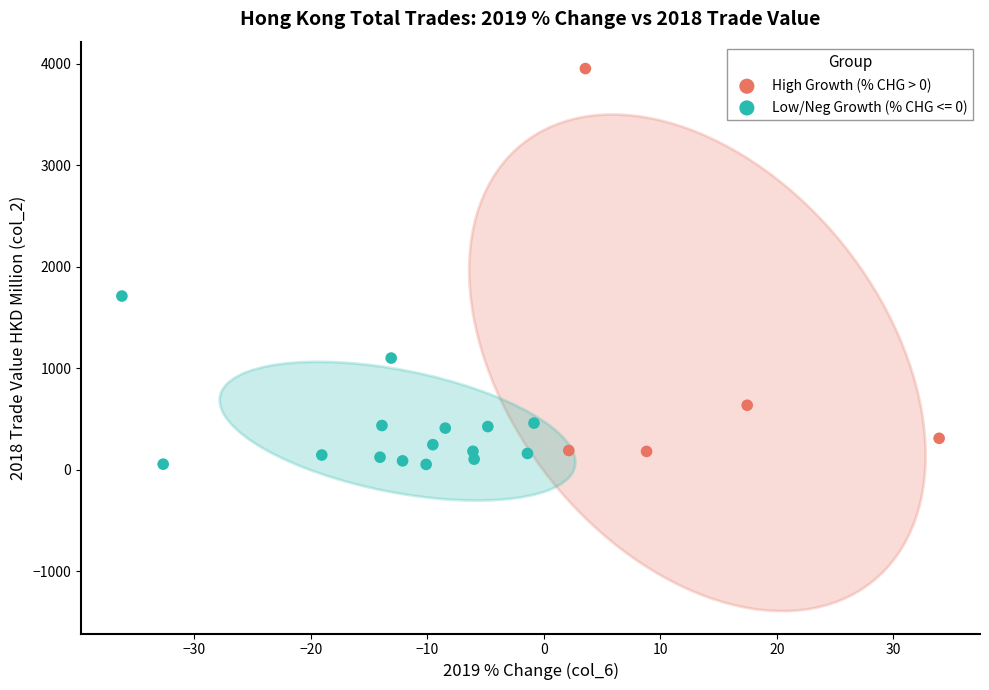

Which series has the largest Y range (max minus min)?

High Growth (% CHG > 0)